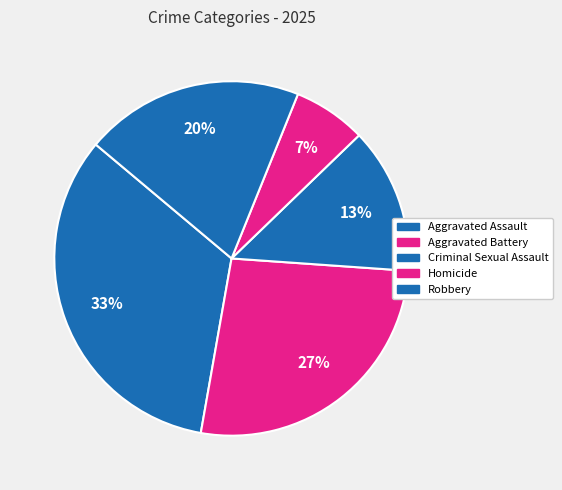

What percentage is the Aggravated Battery slice, to the nearest percent?

27%